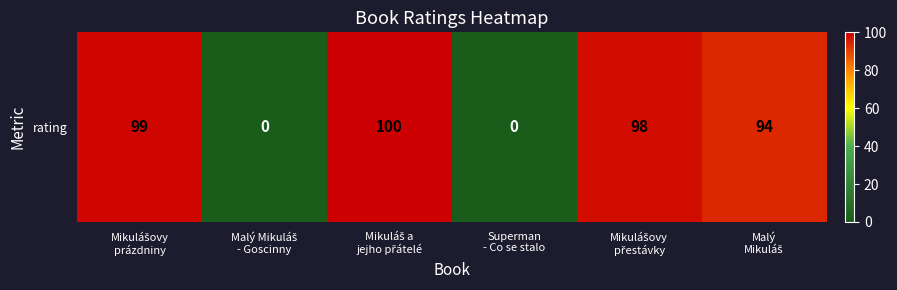

At which label is the value closest to 50?

Malý
Mikuláš